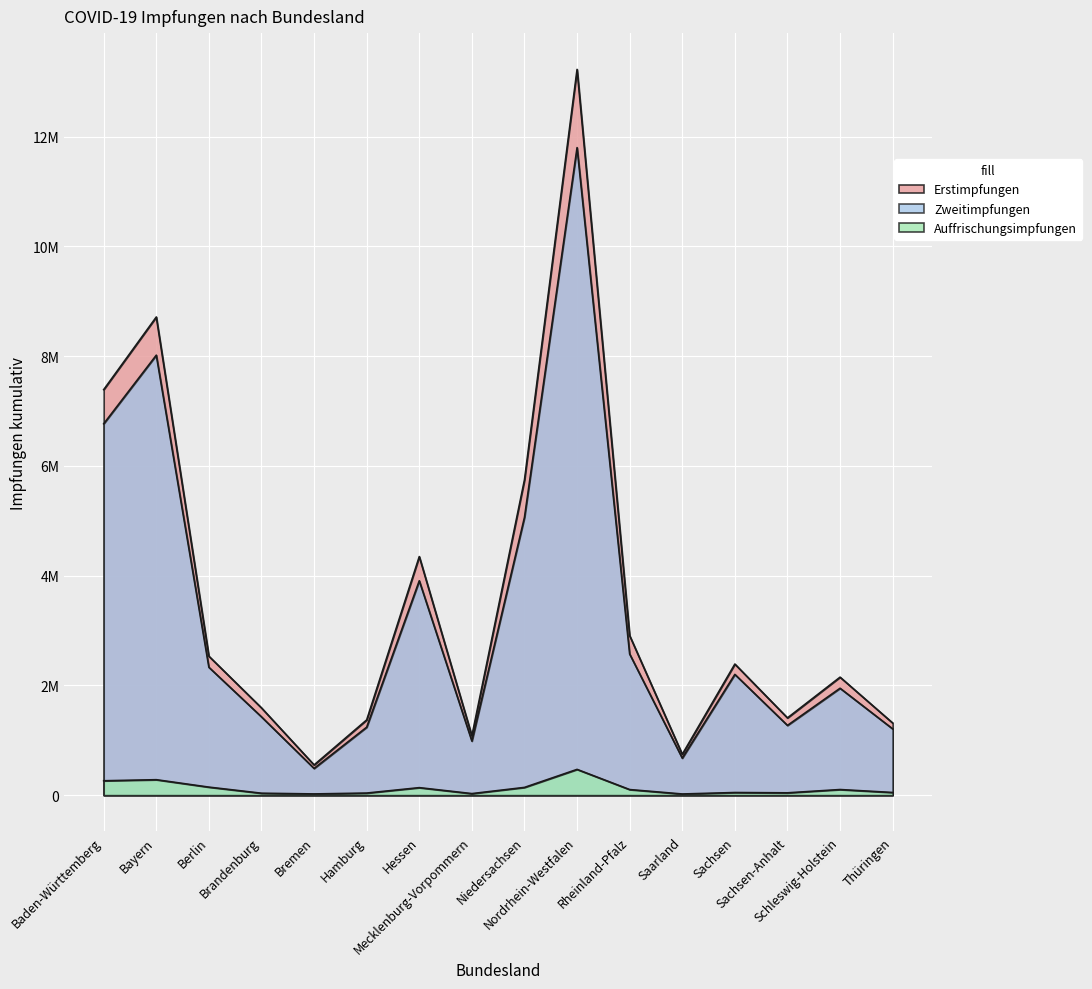

What is the approximate value of Zweitimpfungen at Hessen?

3907607